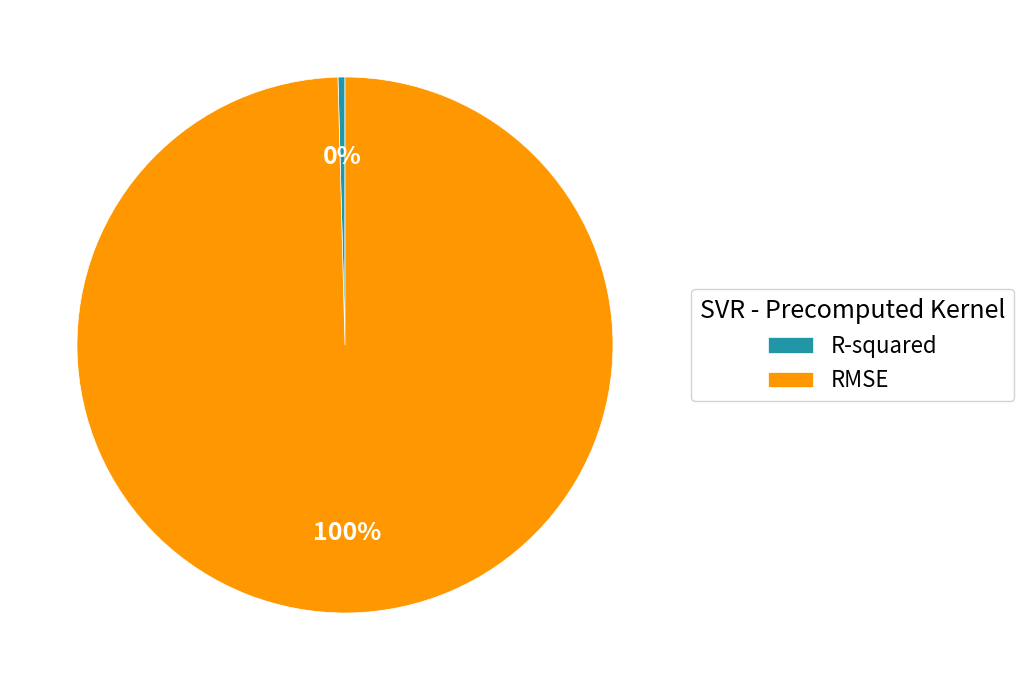

Combined, do R-squared and RMSE account for over 50%?

Yes